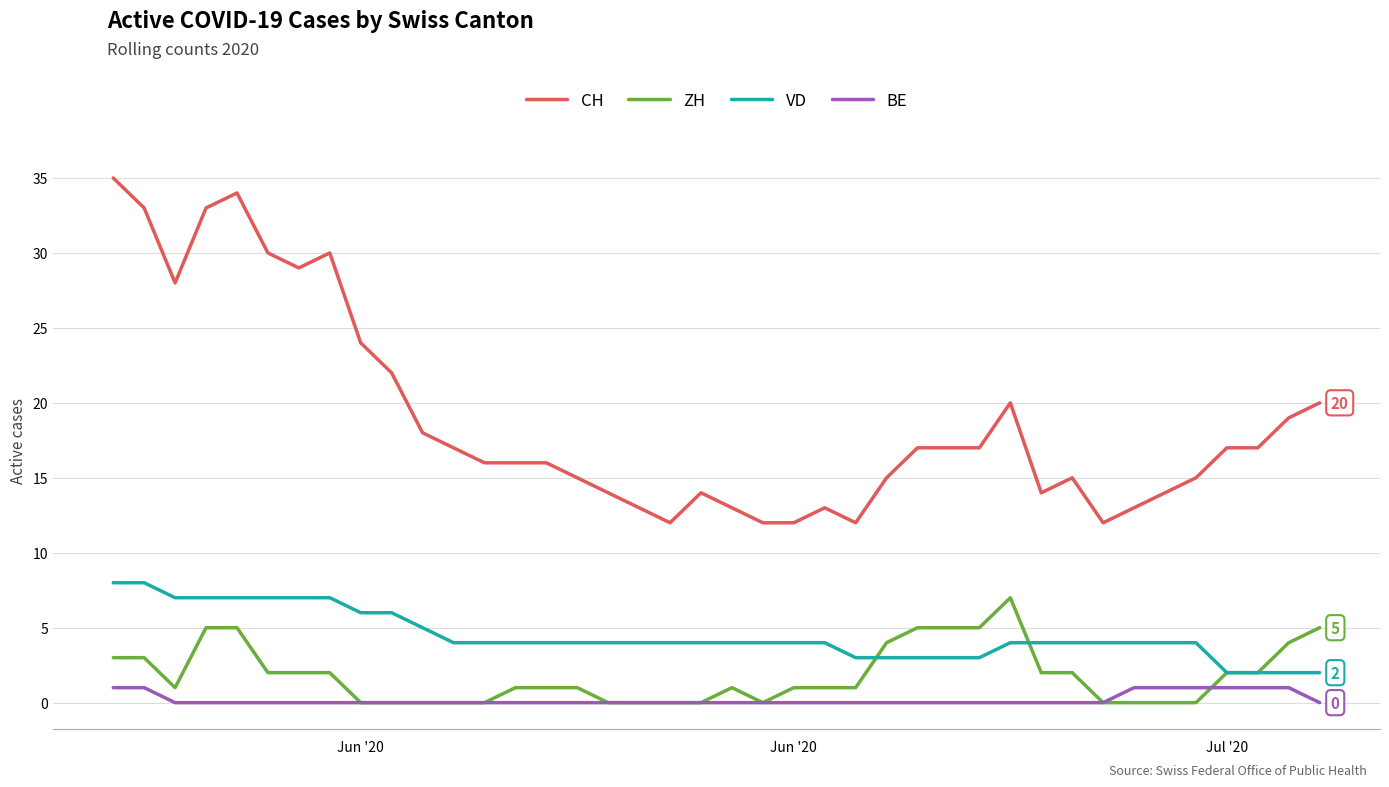

Which series has the largest range (max minus min)?

CH